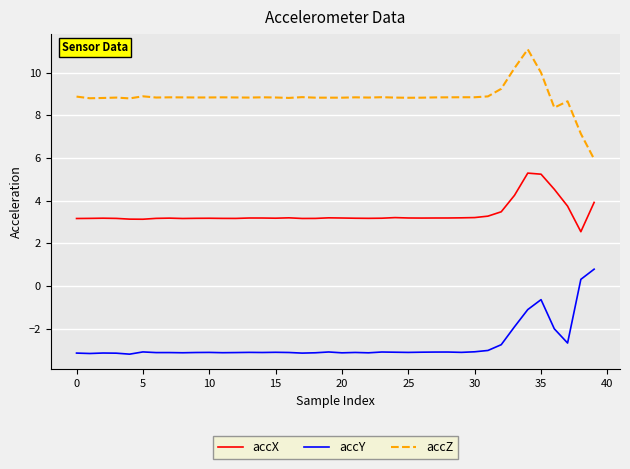

True or false: accZ and accY cross at least once.

False